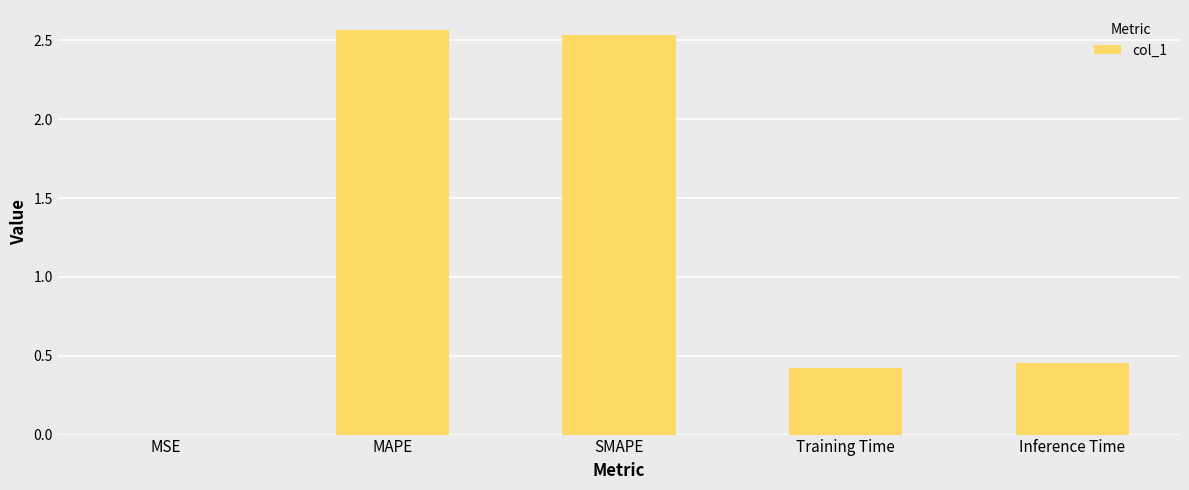

What is the change in value from SMAPE to Training Time?

-2.1